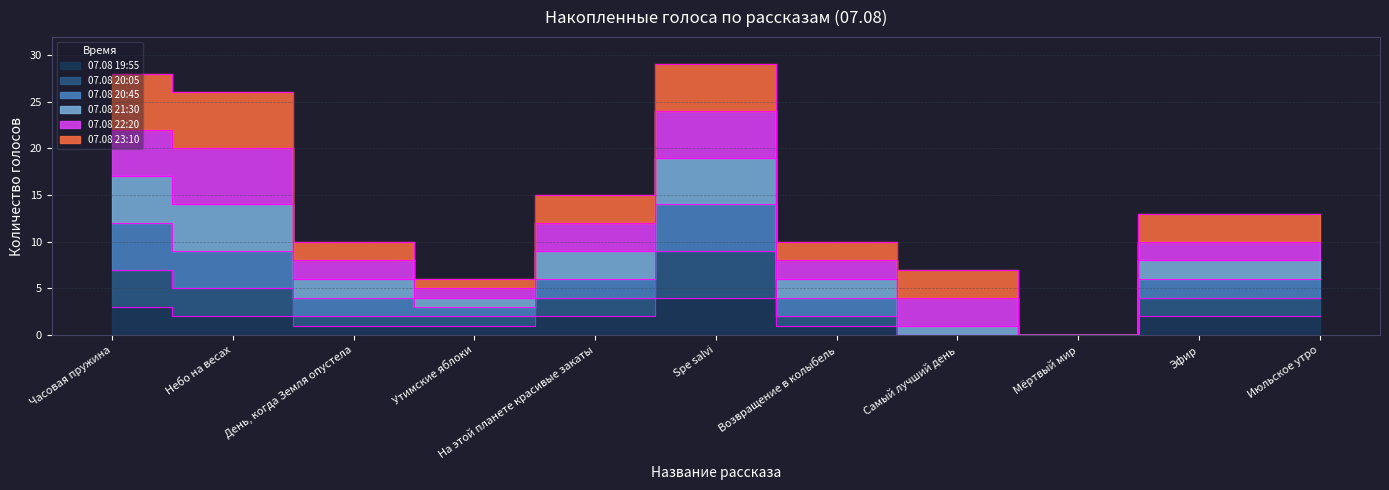

Which category has the lowest value in the 07.08 20:45 series?

Мёртвый мир